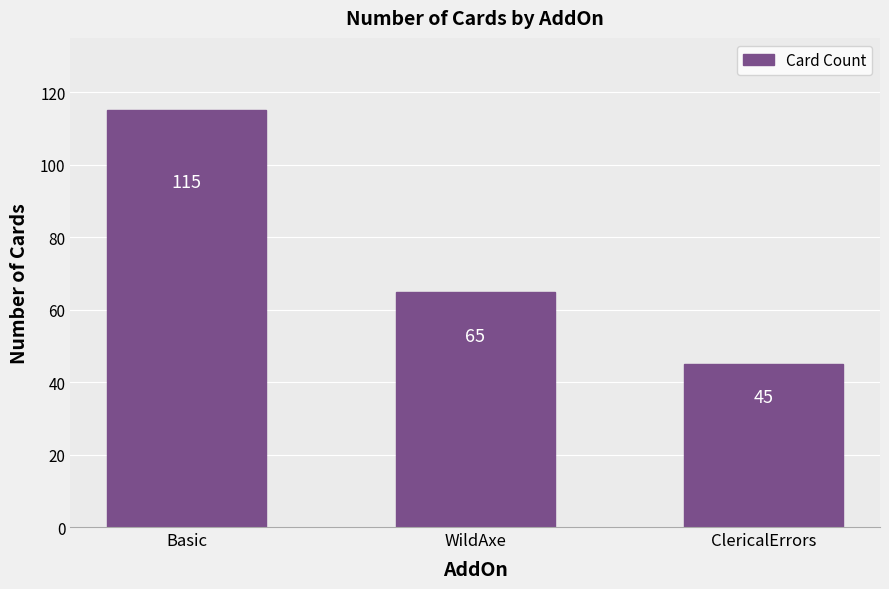

Reading right to left, extract all data points from this chart.

45	65	115